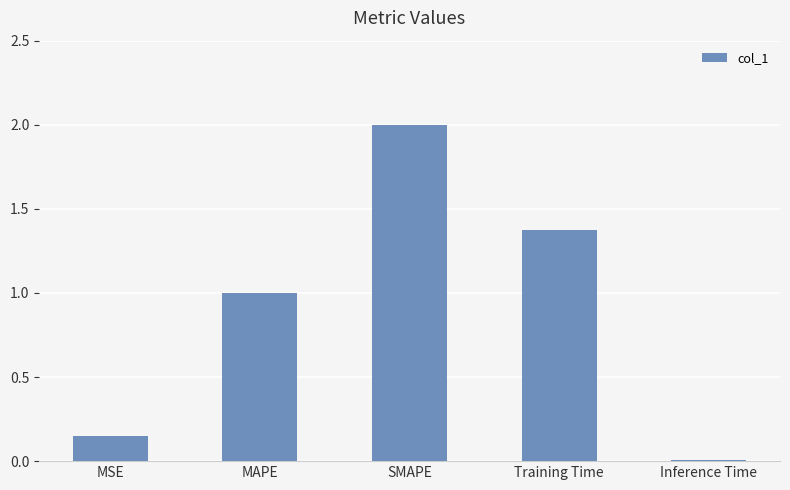

Where is the data nearest to the value 1?

MAPE